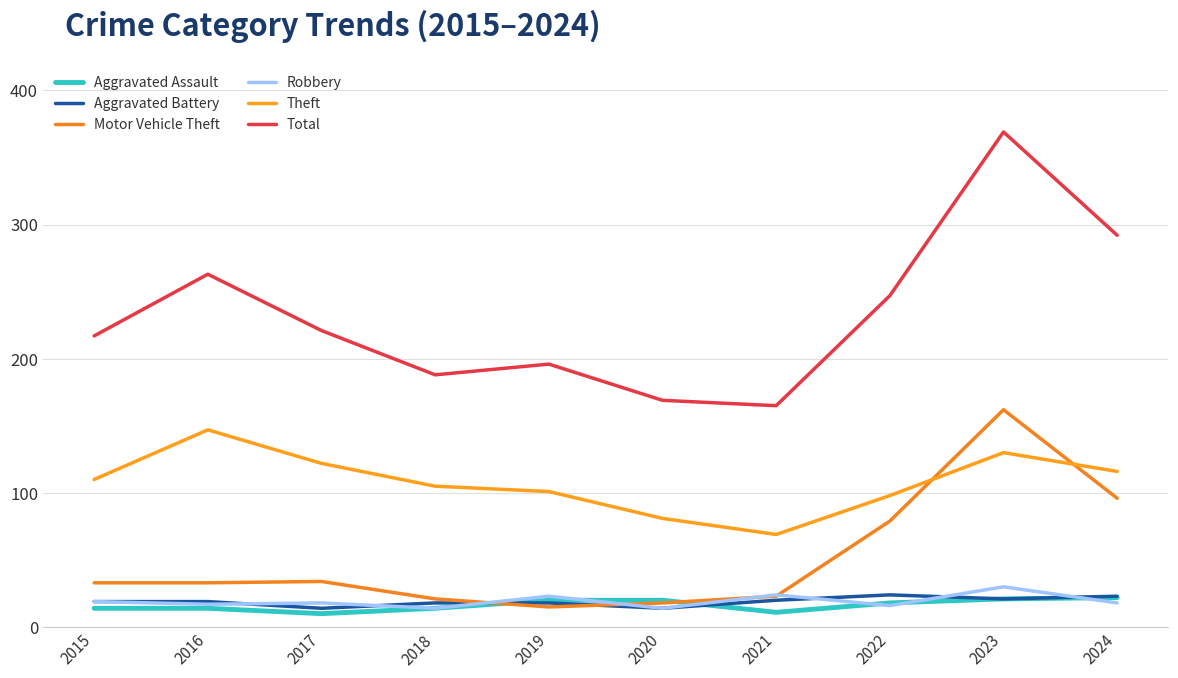

Is it true that Motor Vehicle Theft equals 33 at 2015?

True